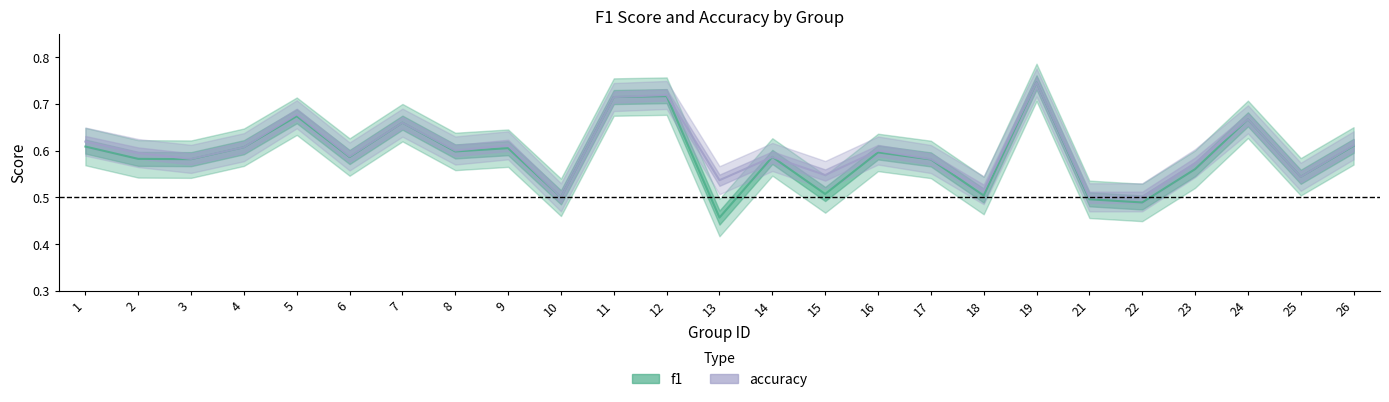

Reading left to right, extract all data points from this chart.

f1: 1=0.6	2=0.6	3=0.6	4=0.6	5=0.7	6=0.6	7=0.7	8=0.6	9=0.6	10=0.5	11=0.7	12=0.7	13=0.5	14=0.6	15=0.5	16=0.6	17=0.6	18=0.5	19=0.7	21=0.5	22=0.5	23=0.6	24=0.7	25=0.5	26=0.6
accuracy: 1=0.6	2=0.6	3=0.6	4=0.6	5=0.7	6=0.6	7=0.7	8=0.6	9=0.6	10=0.5	11=0.7	12=0.7	13=0.5	14=0.6	15=0.5	16=0.6	17=0.6	18=0.5	19=0.7	21=0.5	22=0.5	23=0.6	24=0.7	25=0.5	26=0.6